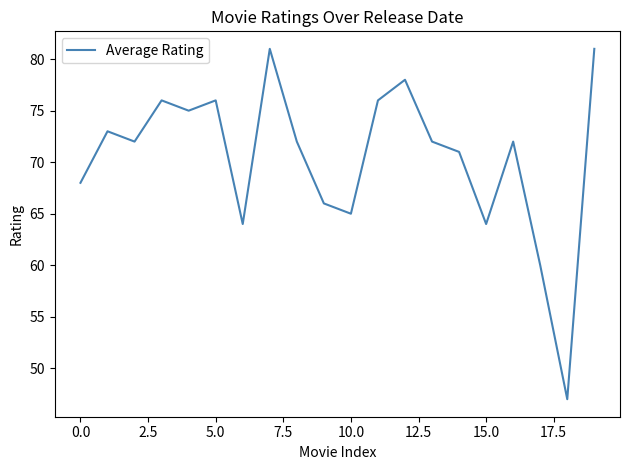

What is the maximum value shown in the chart?

81